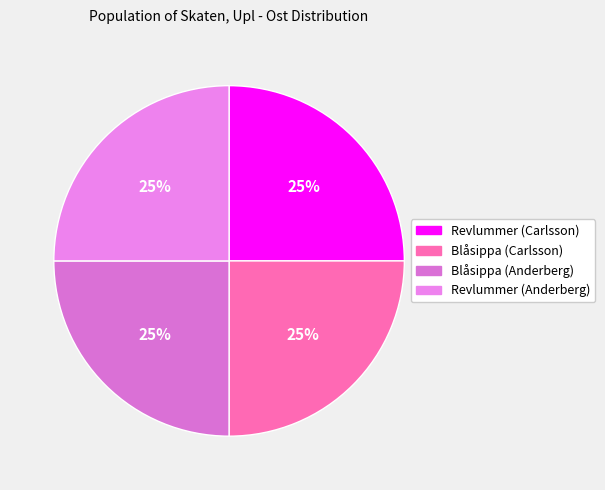

Is it true that Blåsippa (Anderberg) is 25% of the pie?

True